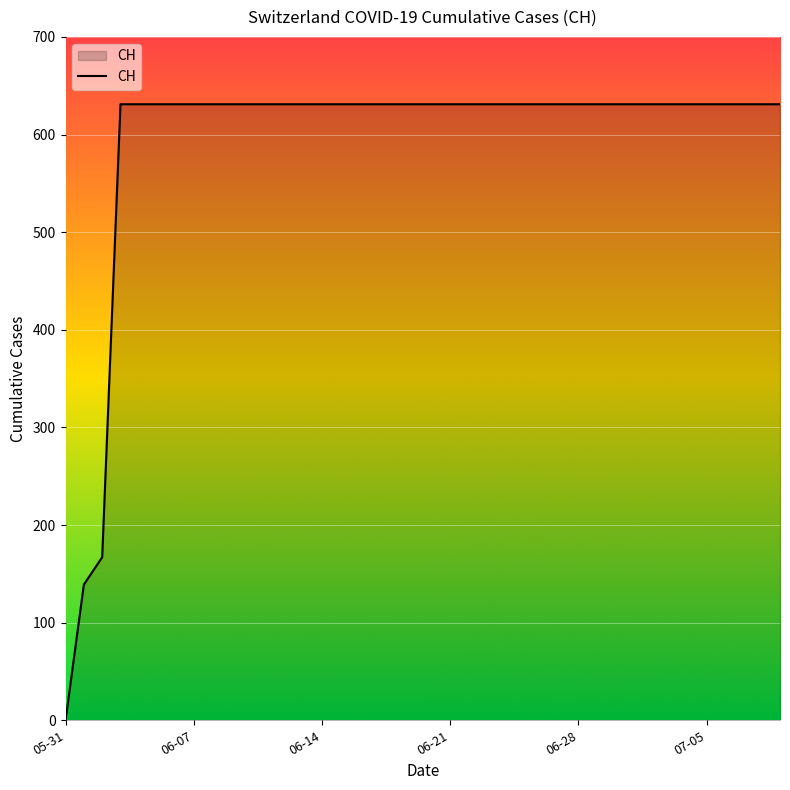

How many values are below 631?

3